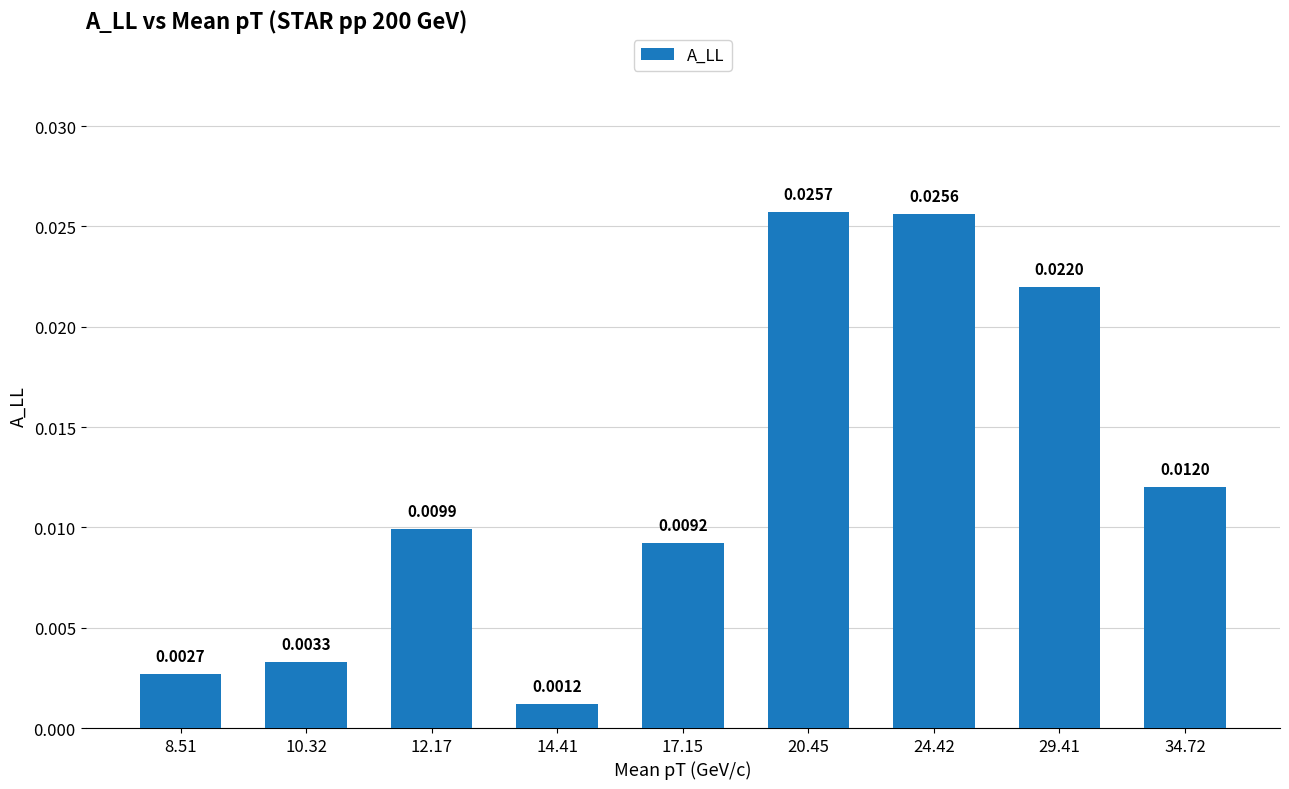

Which has a higher value, 20.45 or 17.15?

20.45